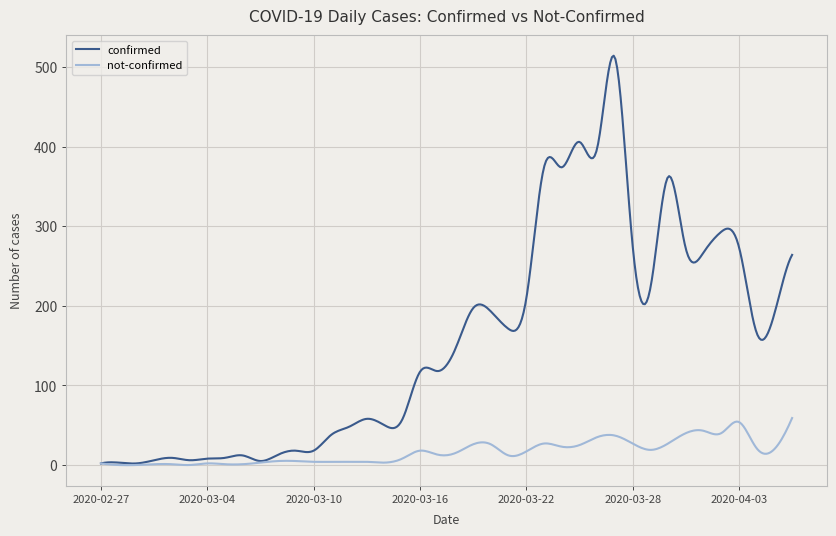

Which series has the largest range (max minus min)?

confirmed